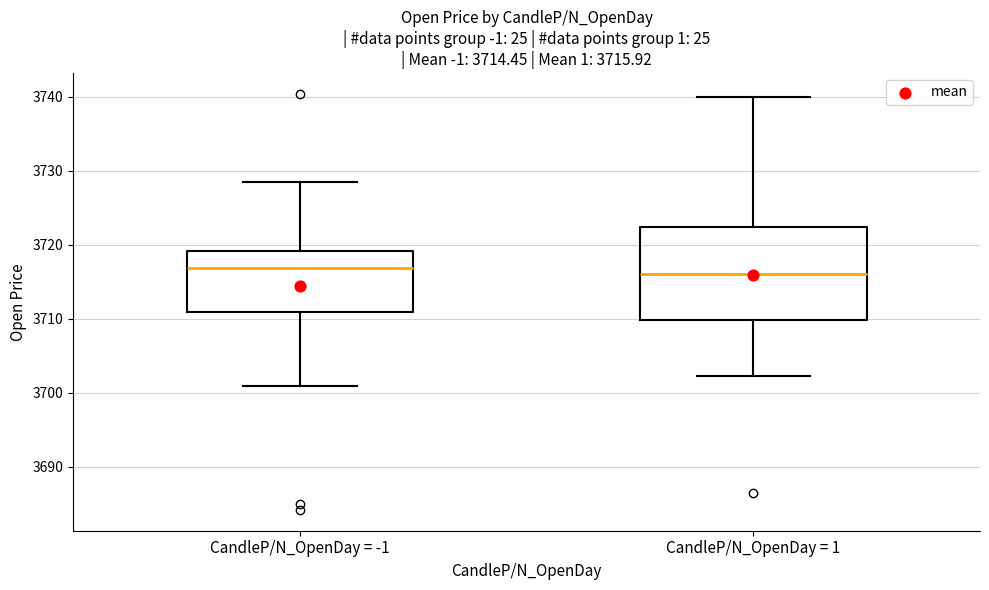

Comparing the boxes themselves (not the whiskers), which one is the tallest?

CandleP/N_OpenDay = 1